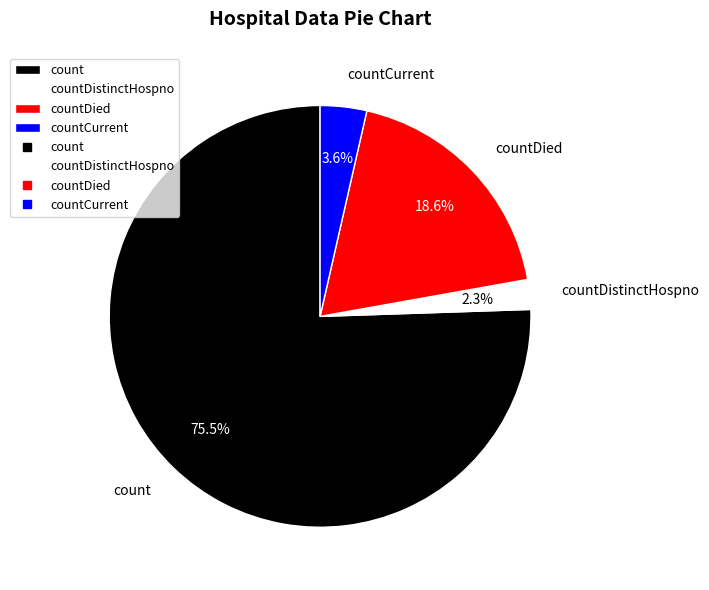

To the nearest percent, what is the difference between the countDied and countDistinctHospno slice percentages?

16%